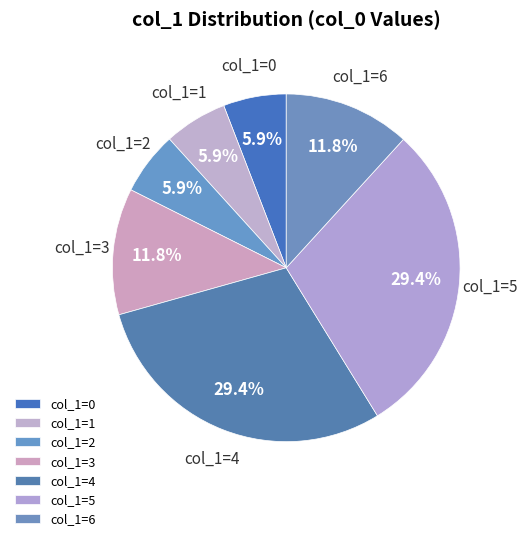

What is the ratio of the value at col_1=0 to the value at col_1=6?

0.5